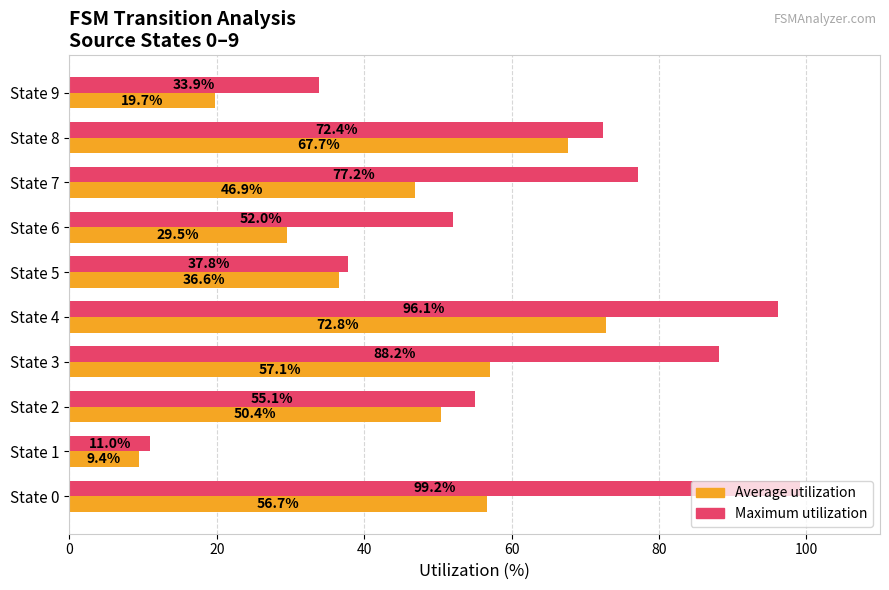

What are all the series names shown in the legend?

Average utilization, Maximum utilization